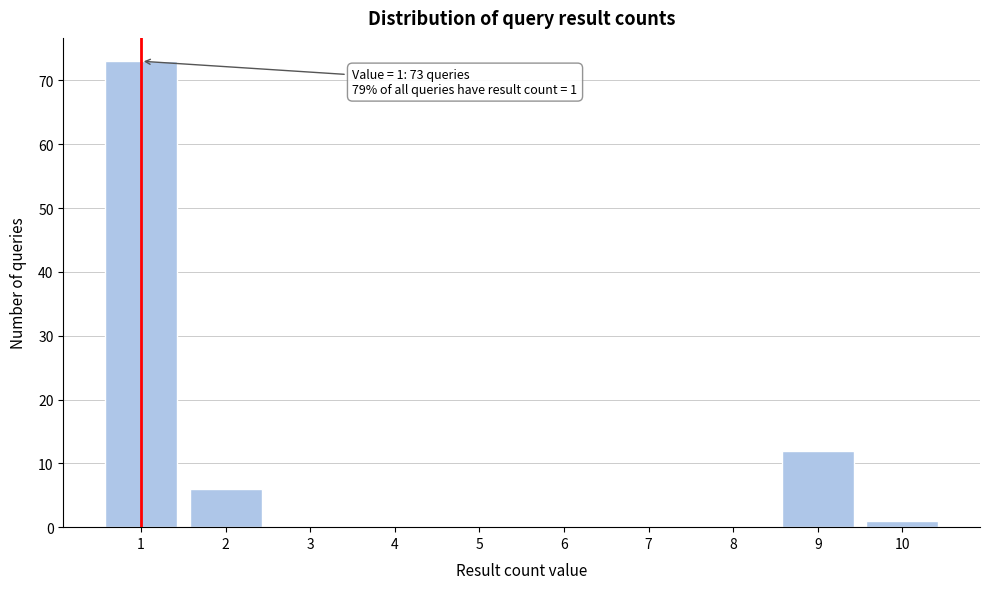

Reading left to right, what are all the values shown in this chart?

1=73	2=6	3=0	4=0	5=0	6=0	7=0	8=0	9=12	10=1